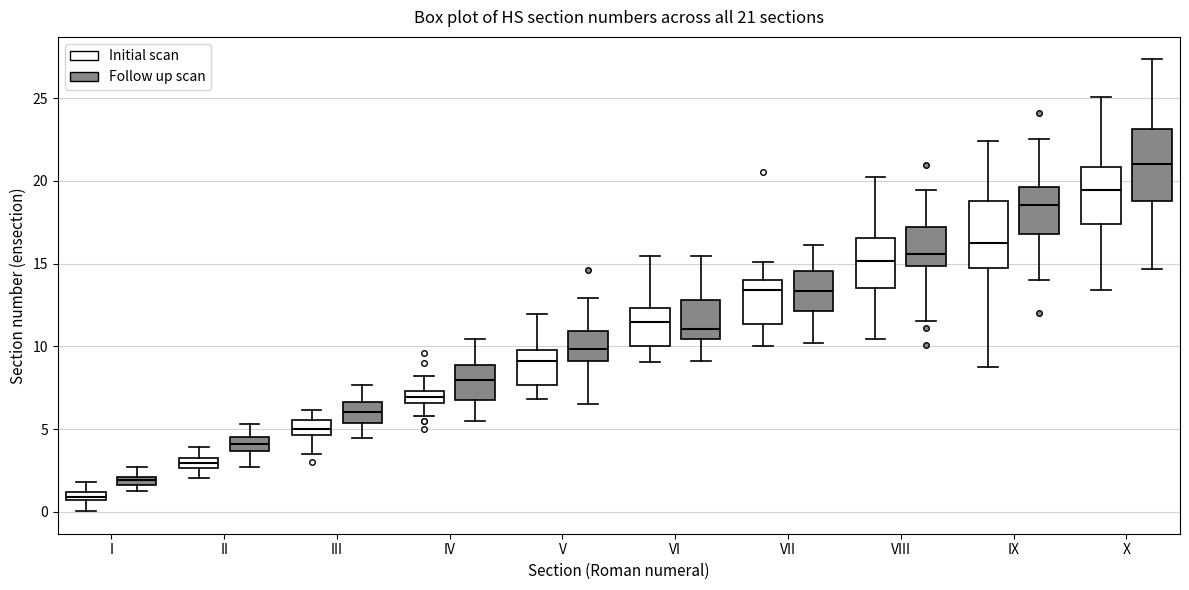

Which box has the lowest median line?

I (Initial scan)